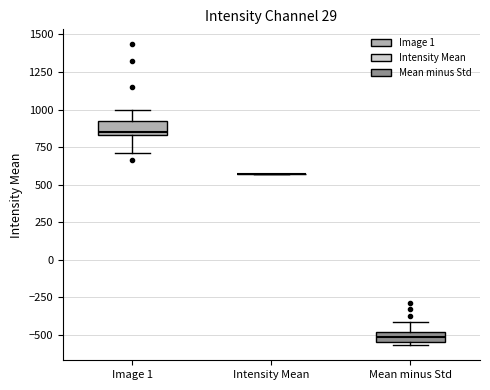

Where is the lower edge of the box for Image 1 on the y-axis? The values are not printed on the chart, so give them approximately, as read against the axis.

850